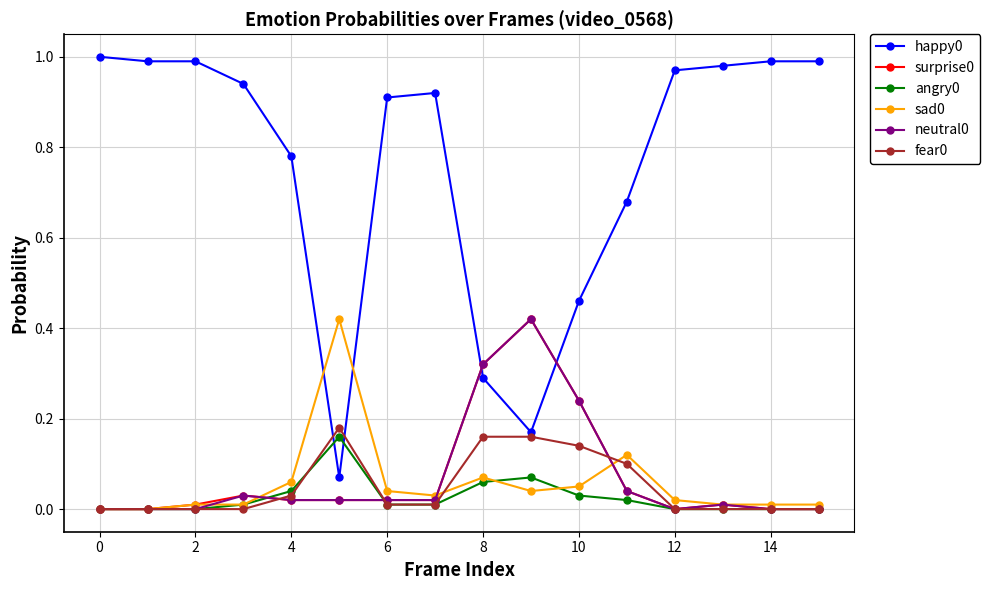

Count the number of categories in the chart.

16